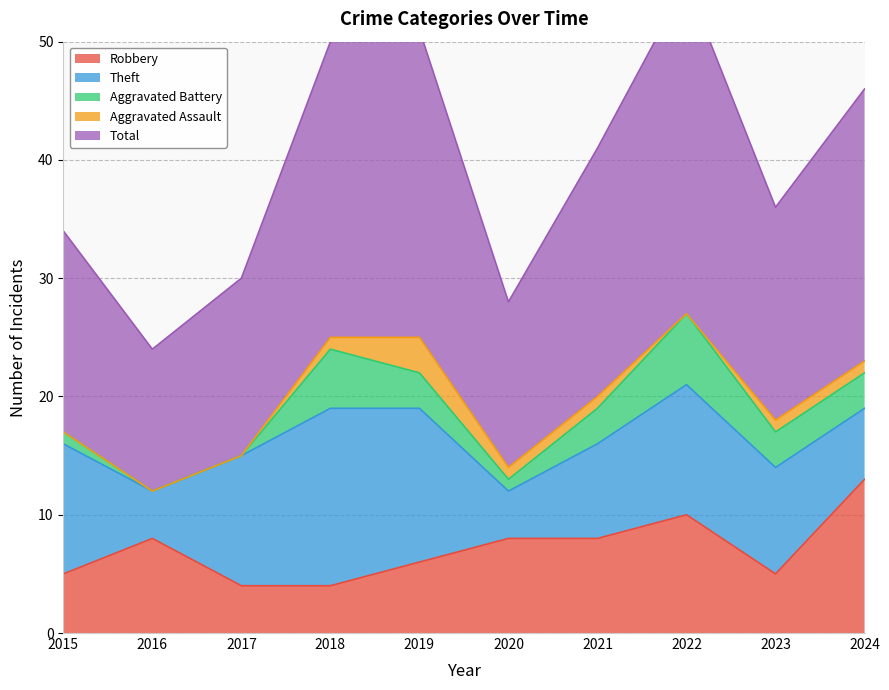

True or false: Aggravated Battery has more than 1 interior local peaks.

True